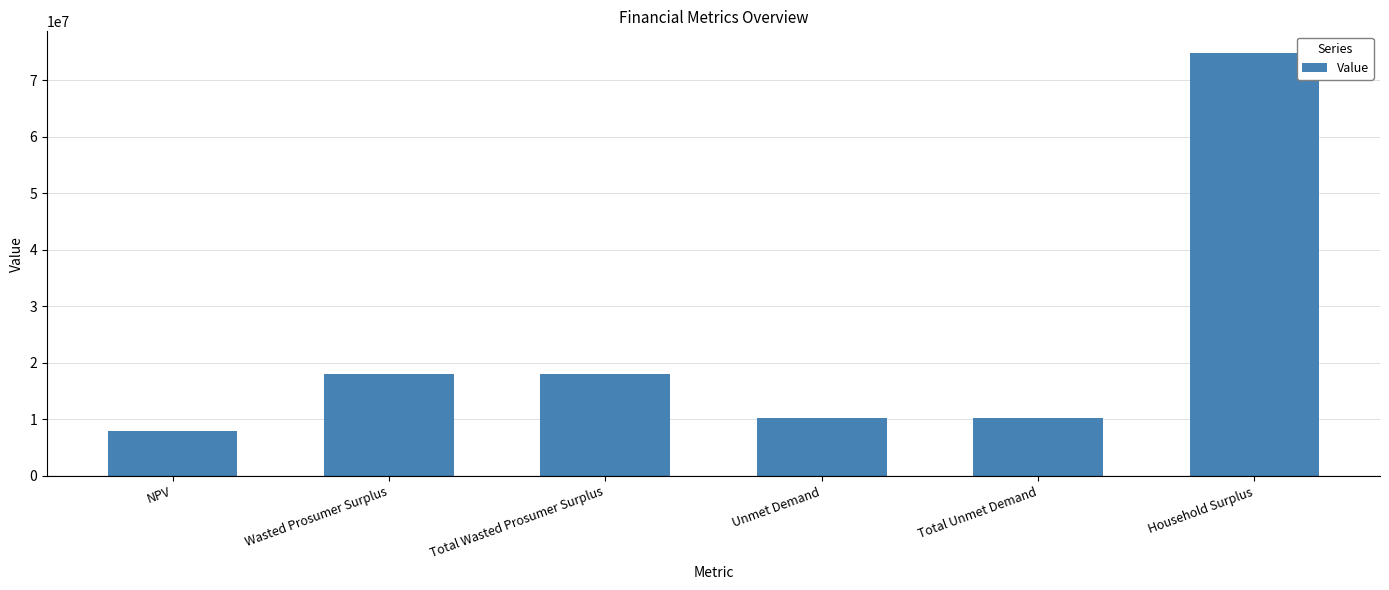

What is the maximum value shown in the chart?

74917498.7